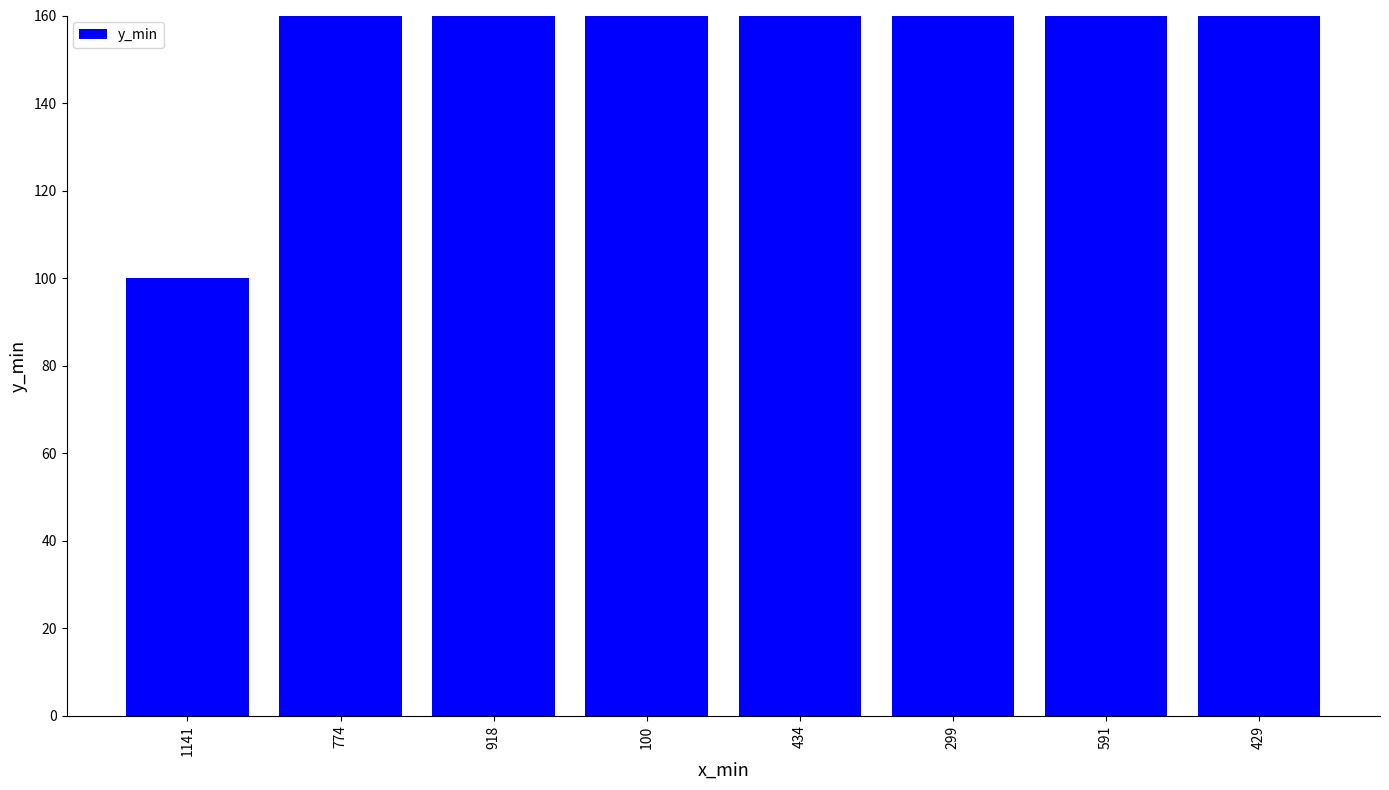

What is the label of the 6th bar from the right?

918